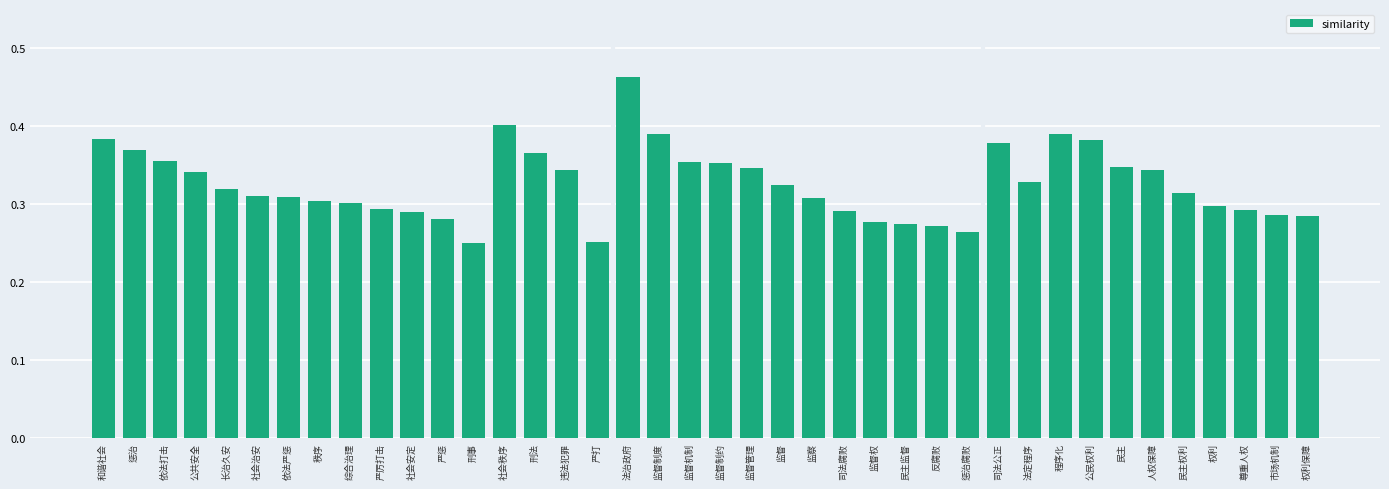

What is the sum of all values?

13.0